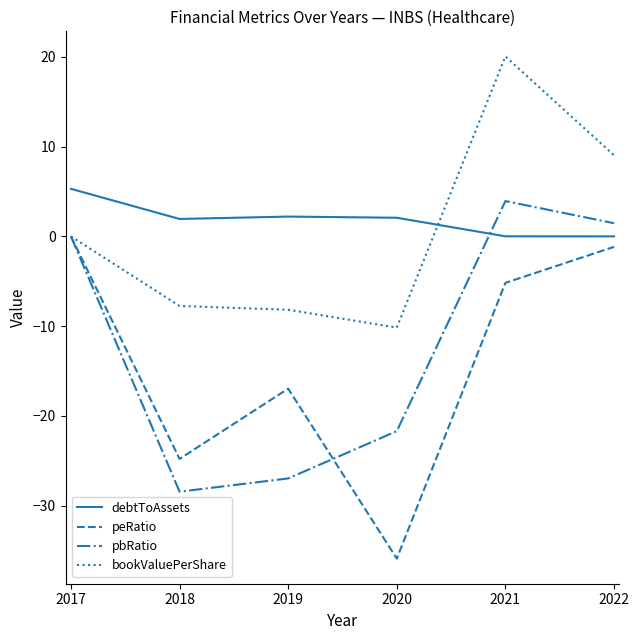

Between 2018 and 2019, which series saw the biggest shift?

peRatio